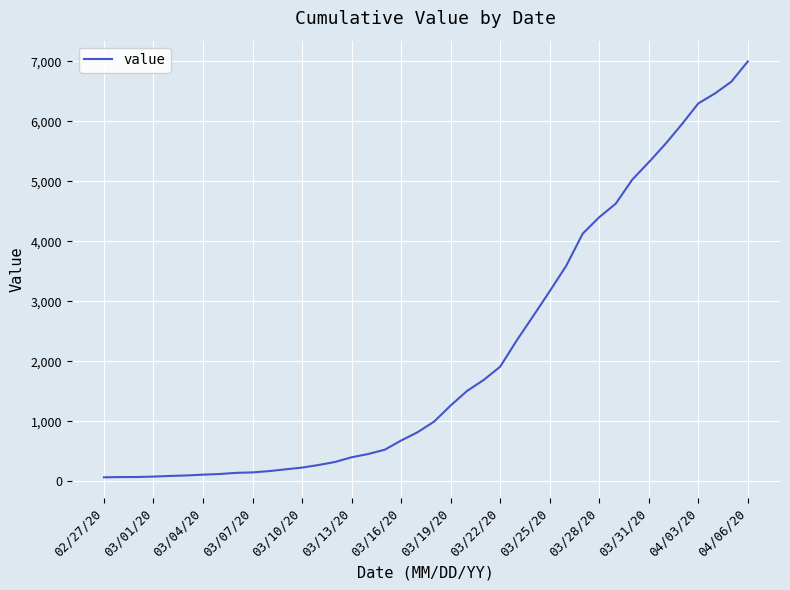

What is the greatest value displayed?

6995